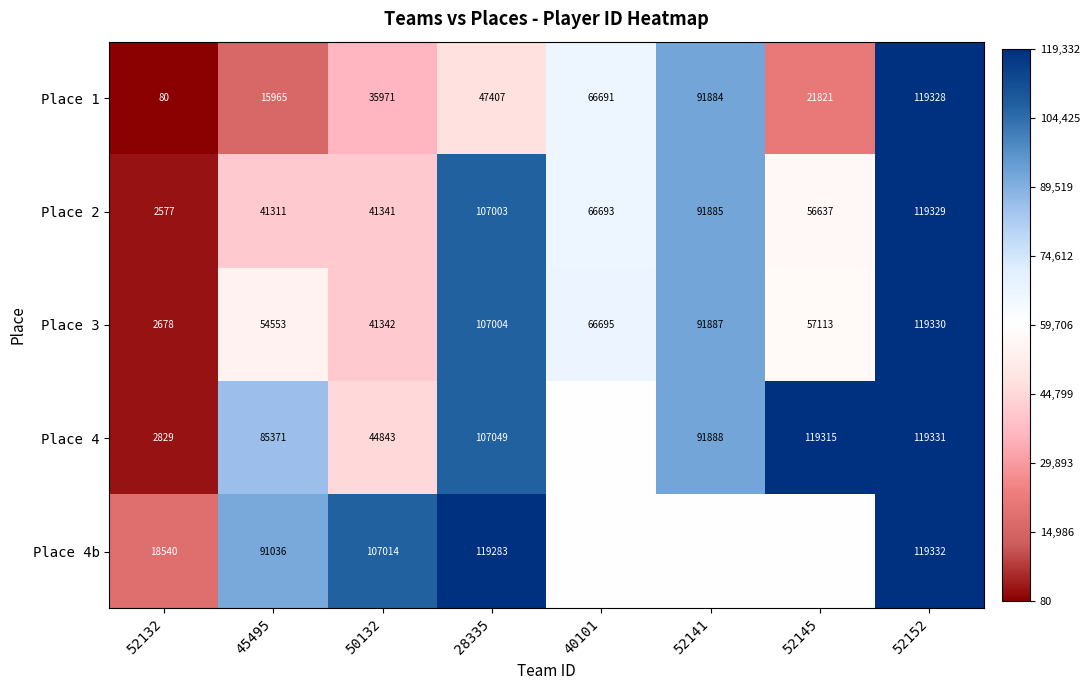

Rank the categories by Place 3 value from lowest to highest.

52132, 50132, 45495, 52145, 40101, 52141, 28335, 52152